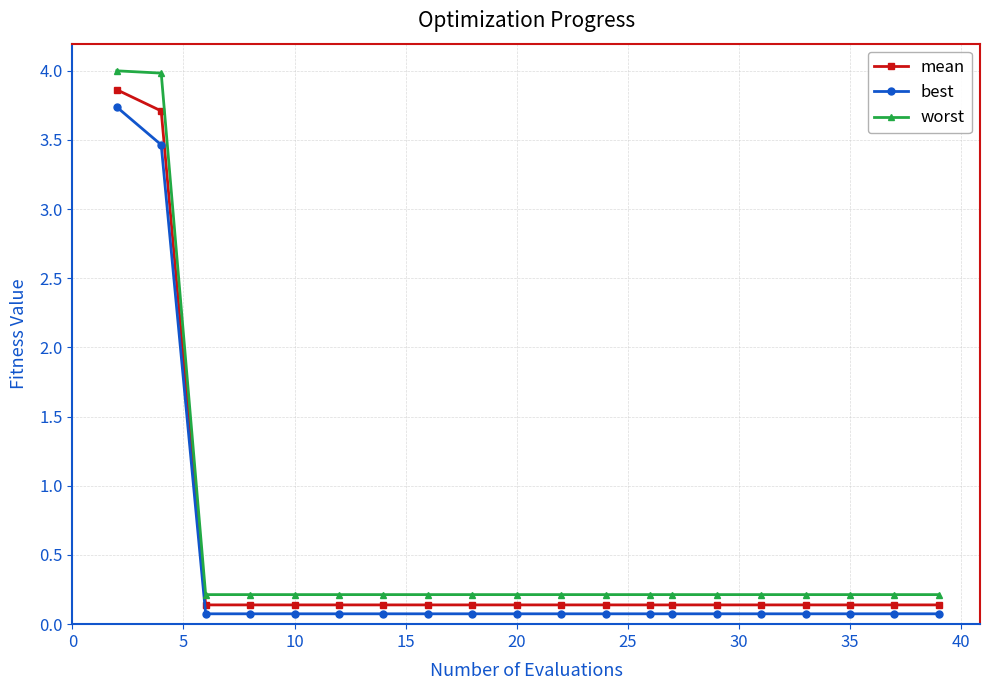

Which series has the widest spread of values?

worst